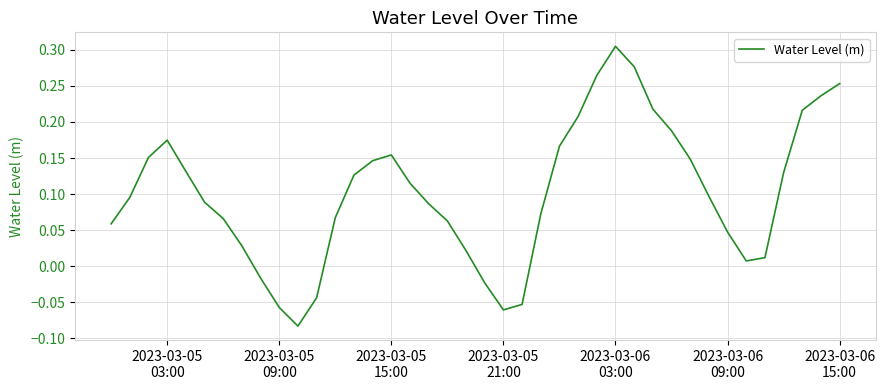

What is the value of the 5th point from the left?

0.1